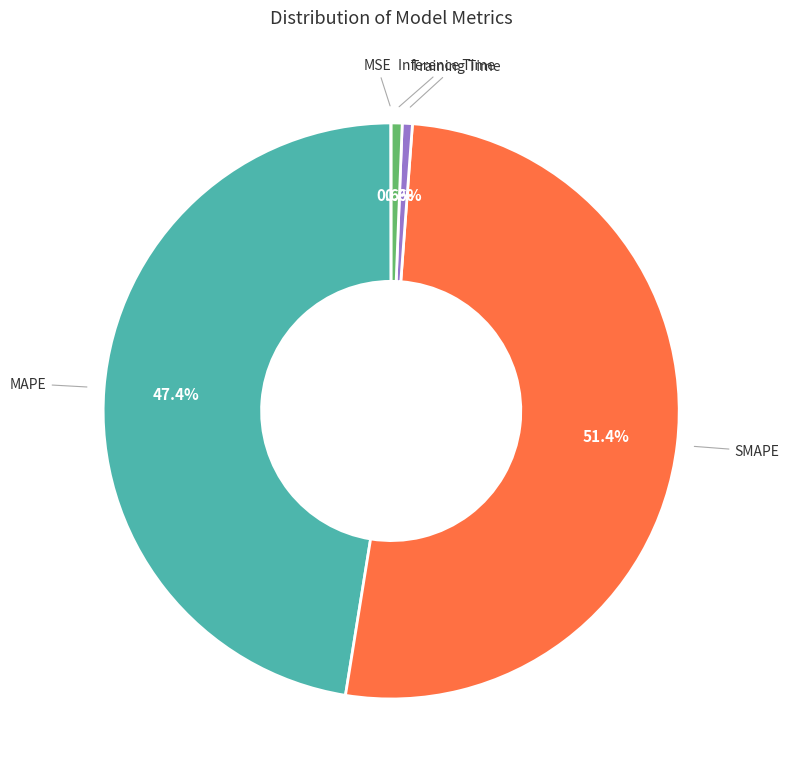

Does any single category account for the majority?

Yes